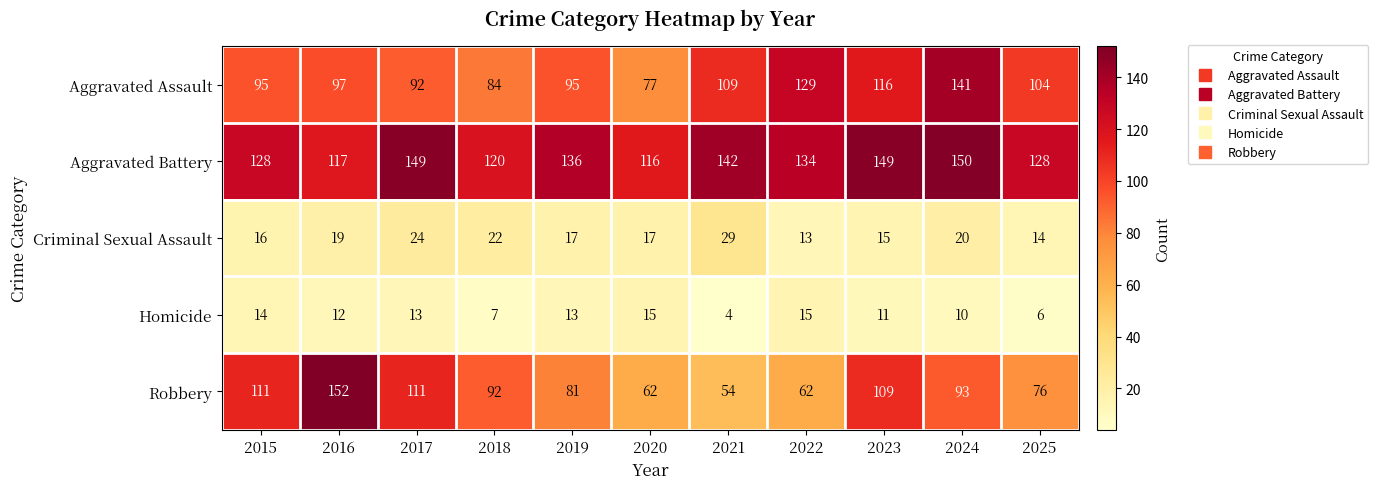

True or false: Robbery has a value of 39 at 2019.

False